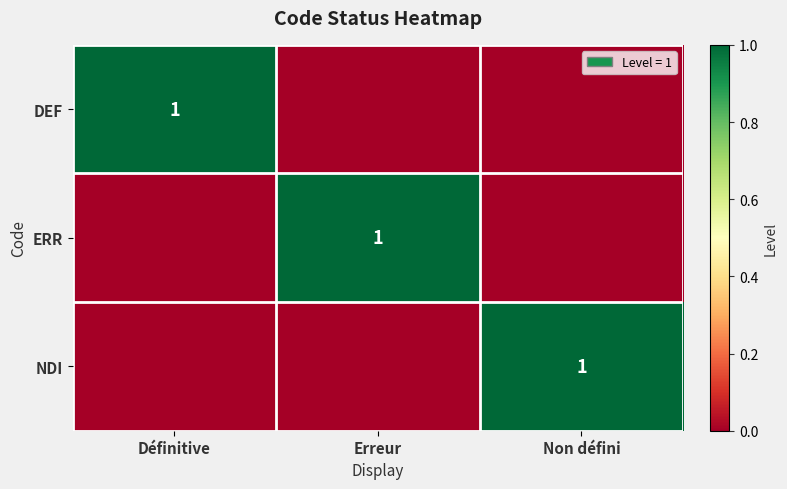

The value of NDI at Définitive is 0. True or false?

True